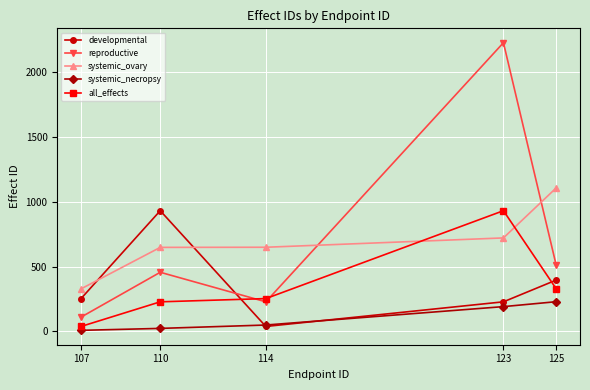

At which category is the sum across all series the highest?

123